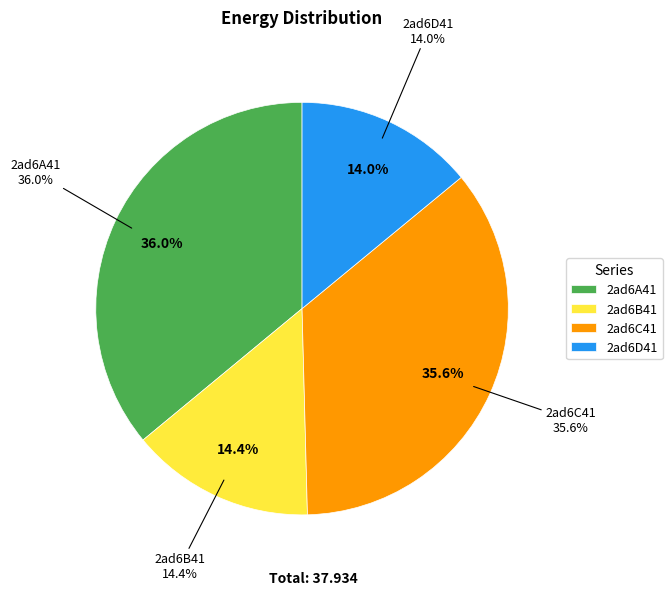

What is the change in value from 2ad6B41 to 2ad6C41?

+8.0